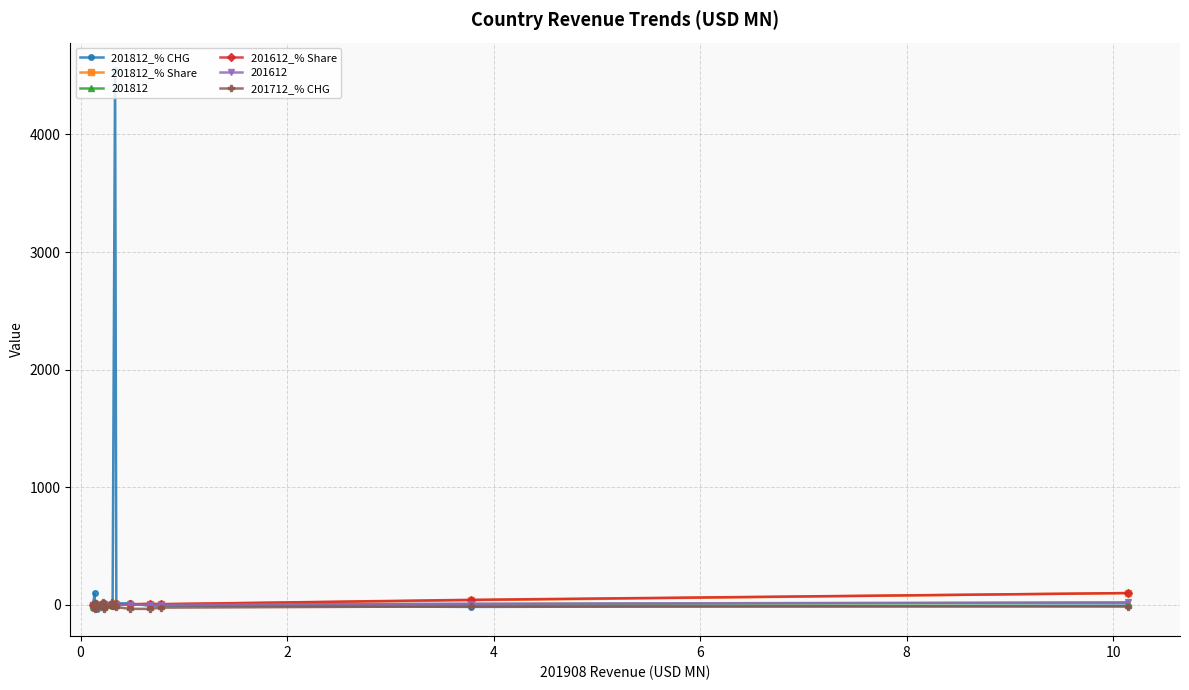

What is the lowest value of the 201712_% CHG series?

-34.7